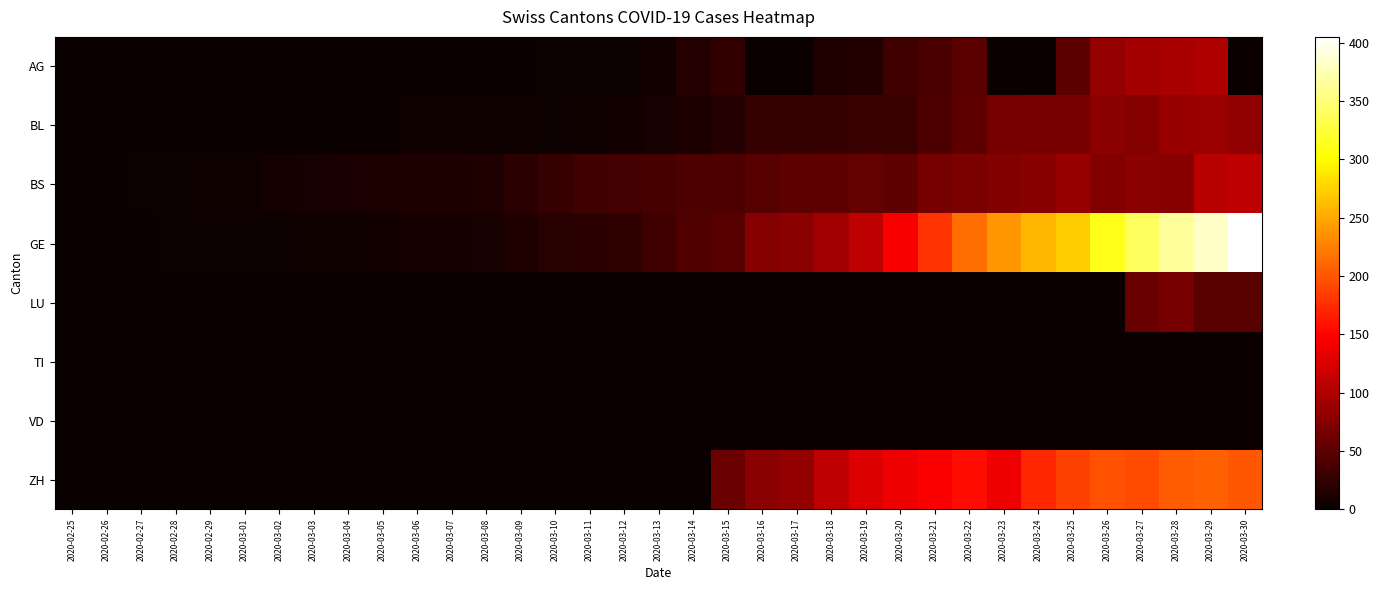

Reading left to right, extract all data points from this chart.

AG: 2020-02-25=0	2020-02-26=0	2020-02-27=0	2020-02-28=0	2020-02-29=0	2020-03-01=0	2020-03-02=0	2020-03-03=0	2020-03-04=0	2020-03-05=0	2020-03-06=0	2020-03-07=0	2020-03-08=0	2020-03-09=1	2020-03-10=2	2020-03-11=2	2020-03-12=2	2020-03-13=6	2020-03-14=17	2020-03-15=25	2020-03-16=0	2020-03-17=0	2020-03-18=13	2020-03-19=15	2020-03-20=33	2020-03-21=38	2020-03-22=50	2020-03-23=0	2020-03-24=0	2020-03-25=50	2020-03-26=85	2020-03-27=94	2020-03-28=96	2020-03-29=100	2020-03-30=0
BL: 2020-02-25=0	2020-02-26=0	2020-02-27=0	2020-02-28=0	2020-02-29=1	2020-03-01=1	2020-03-02=1	2020-03-03=1	2020-03-04=1	2020-03-05=1	2020-03-06=4	2020-03-07=4	2020-03-08=4	2020-03-09=4	2020-03-10=3	2020-03-11=4	2020-03-12=5	2020-03-13=9	2020-03-14=12	2020-03-15=17	2020-03-16=27	2020-03-17=26	2020-03-18=27	2020-03-19=30	2020-03-20=30	2020-03-21=40	2020-03-22=51	2020-03-23=66	2020-03-24=68	2020-03-25=68	2020-03-26=79	2020-03-27=75	2020-03-28=86	2020-03-29=88	2020-03-30=81
BS: 2020-02-25=0	2020-02-26=0	2020-02-27=3	2020-02-28=3	2020-02-29=4	2020-03-01=4	2020-03-02=7	2020-03-03=9	2020-03-04=11	2020-03-05=12	2020-03-06=12	2020-03-07=12	2020-03-08=13	2020-03-09=19	2020-03-10=28	2020-03-11=33	2020-03-12=36	2020-03-13=37	2020-03-14=40	2020-03-15=42	2020-03-16=47	2020-03-17=52	2020-03-18=52	2020-03-19=55	2020-03-20=52	2020-03-21=66	2020-03-22=69	2020-03-23=73	2020-03-24=77	2020-03-25=87	2020-03-26=74	2020-03-27=79	2020-03-28=76	2020-03-29=105	2020-03-30=108
GE: 2020-02-25=0	2020-02-26=1	2020-02-27=1	2020-02-28=2	2020-02-29=3	2020-03-01=3	2020-03-02=3	2020-03-03=4	2020-03-04=4	2020-03-05=5	2020-03-06=7	2020-03-07=7	2020-03-08=9	2020-03-09=13	2020-03-10=18	2020-03-11=20	2020-03-12=23	2020-03-13=33	2020-03-14=43	2020-03-15=46	2020-03-16=75	2020-03-17=78	2020-03-18=92	2020-03-19=109	2020-03-20=145	2020-03-21=179	2020-03-22=214	2020-03-23=238	2020-03-24=258	2020-03-25=272	2020-03-26=313	2020-03-27=339	2020-03-28=365	2020-03-29=382	2020-03-30=405
LU: 2020-02-25=0	2020-02-26=0	2020-02-27=0	2020-02-28=0	2020-02-29=0	2020-03-01=0	2020-03-02=0	2020-03-03=0	2020-03-04=0	2020-03-05=0	2020-03-06=0	2020-03-07=0	2020-03-08=0	2020-03-09=0	2020-03-10=0	2020-03-11=0	2020-03-12=0	2020-03-13=0	2020-03-14=0	2020-03-15=0	2020-03-16=0	2020-03-17=0	2020-03-18=0	2020-03-19=0	2020-03-20=0	2020-03-21=0	2020-03-22=0	2020-03-23=0	2020-03-24=0	2020-03-25=0	2020-03-26=0	2020-03-27=57	2020-03-28=66	2020-03-29=49	2020-03-30=49
TI: 2020-02-25=0	2020-02-26=0	2020-02-27=0	2020-02-28=0	2020-02-29=0	2020-03-01=0	2020-03-02=0	2020-03-03=0	2020-03-04=0	2020-03-05=0	2020-03-06=0	2020-03-07=0	2020-03-08=0	2020-03-09=0	2020-03-10=0	2020-03-11=0	2020-03-12=0	2020-03-13=0	2020-03-14=0	2020-03-15=0	2020-03-16=0	2020-03-17=0	2020-03-18=0	2020-03-19=0	2020-03-20=0	2020-03-21=0	2020-03-22=0	2020-03-23=0	2020-03-24=0	2020-03-25=0	2020-03-26=0	2020-03-27=0	2020-03-28=0	2020-03-29=0	2020-03-30=0
VD: 2020-02-25=0	2020-02-26=0	2020-02-27=0	2020-02-28=0	2020-02-29=0	2020-03-01=0	2020-03-02=0	2020-03-03=0	2020-03-04=0	2020-03-05=0	2020-03-06=0	2020-03-07=0	2020-03-08=0	2020-03-09=0	2020-03-10=0	2020-03-11=0	2020-03-12=0	2020-03-13=0	2020-03-14=0	2020-03-15=0	2020-03-16=0	2020-03-17=0	2020-03-18=0	2020-03-19=0	2020-03-20=0	2020-03-21=0	2020-03-22=0	2020-03-23=0	2020-03-24=0	2020-03-25=0	2020-03-26=0	2020-03-27=0	2020-03-28=0	2020-03-29=0	2020-03-30=0
ZH: 2020-02-25=0	2020-02-26=0	2020-02-27=0	2020-02-28=0	2020-02-29=0	2020-03-01=0	2020-03-02=0	2020-03-03=0	2020-03-04=0	2020-03-05=0	2020-03-06=0	2020-03-07=0	2020-03-08=0	2020-03-09=0	2020-03-10=0	2020-03-11=0	2020-03-12=0	2020-03-13=0	2020-03-14=0	2020-03-15=60	2020-03-16=78	2020-03-17=83	2020-03-18=110	2020-03-19=127	2020-03-20=138	2020-03-21=146	2020-03-22=156	2020-03-23=139	2020-03-24=171	2020-03-25=187	2020-03-26=197	2020-03-27=194	2020-03-28=203	2020-03-29=207	2020-03-30=200